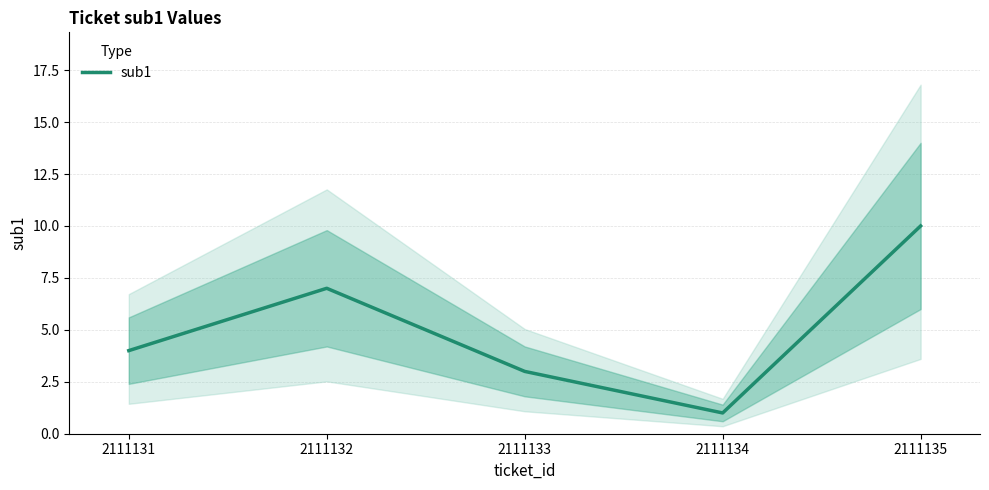

How many lines are shown in the chart?

1